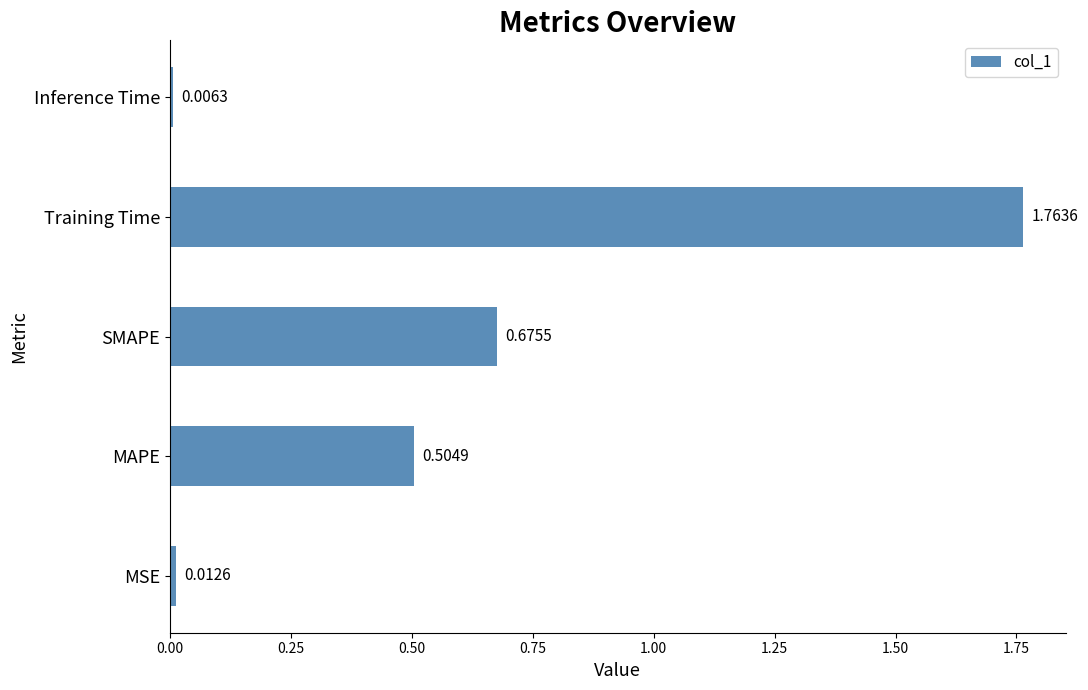

At which label is the value closest to 0?

Inference Time